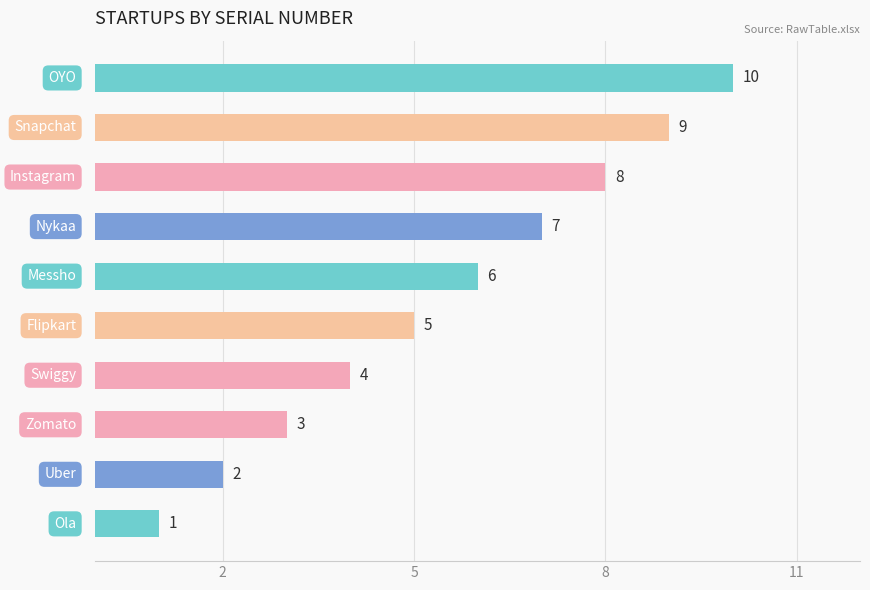

What is the difference between the maximum and minimum values?

9